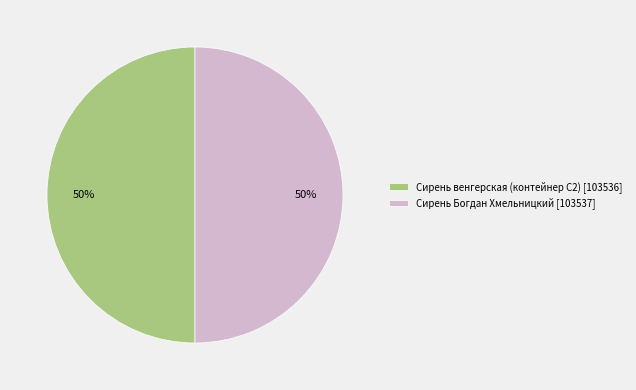

Combined, do Сирень Богдан Хмельницкий [103537] and Сирень венгерская (контейнер С2) [103536] account for over 50%?

Yes